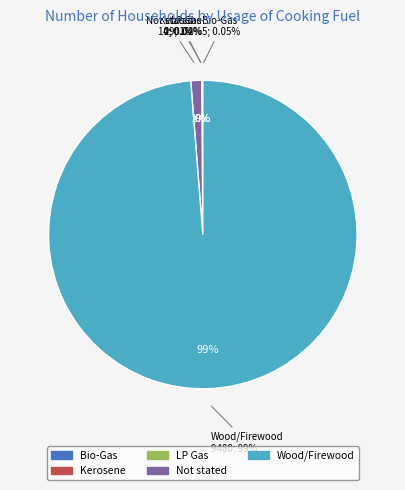

Is there any slice that represents more than half of the pie?

Yes